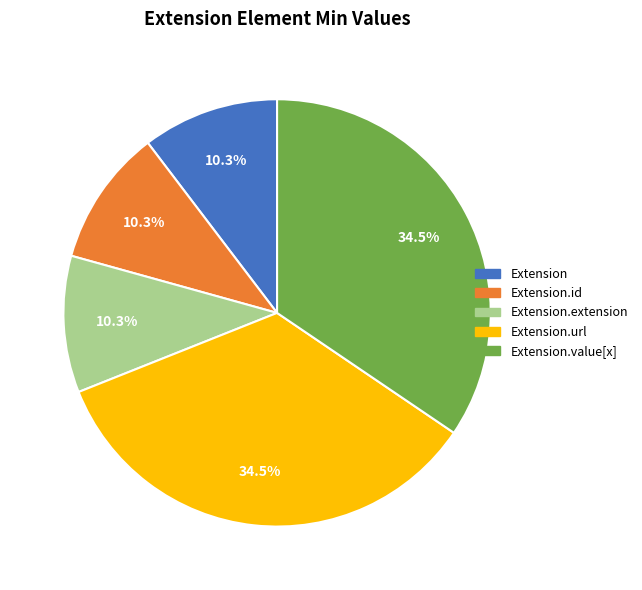

Which category has the smallest portion of the pie?

Extension